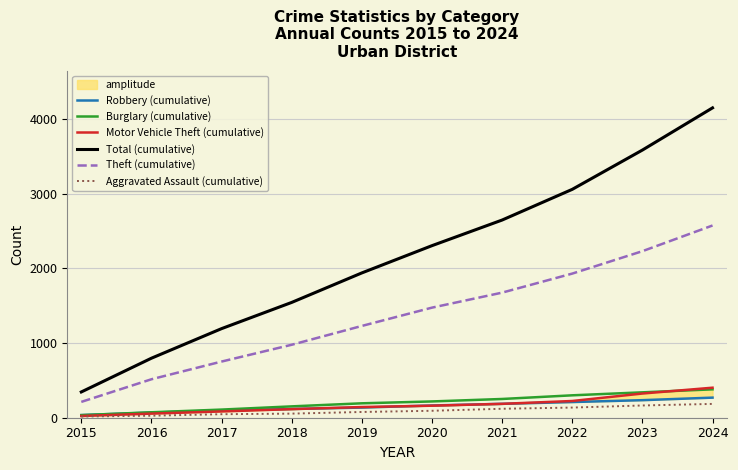

At which label does Motor Vehicle Theft (cumulative) first exceed 161?

2021